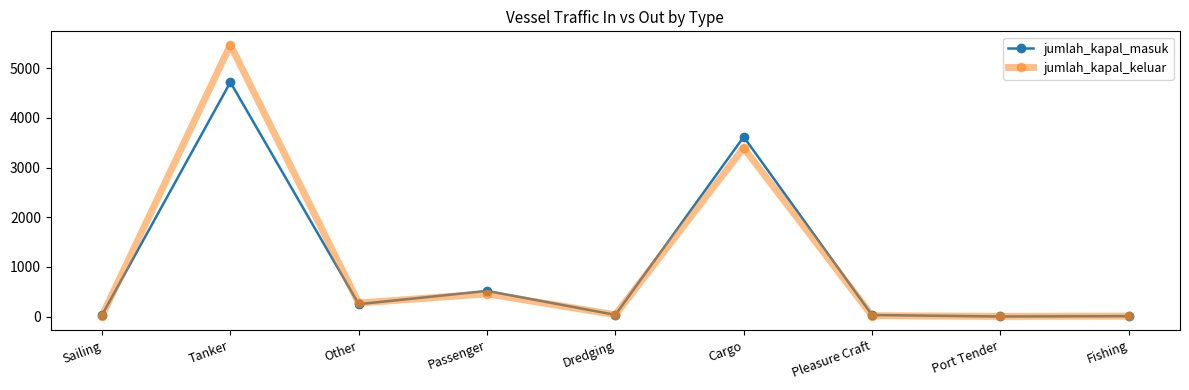

At which category is the sum across all series the highest?

Tanker